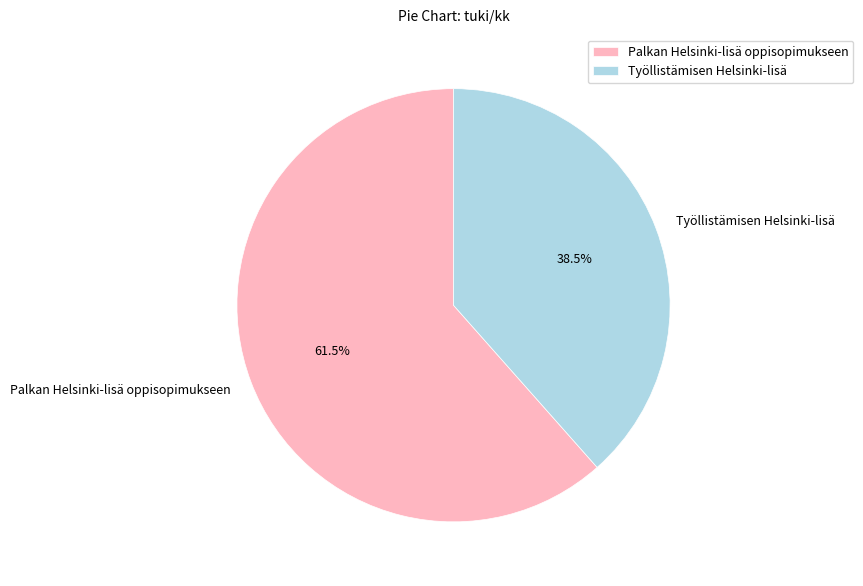

Which category has the biggest portion of the pie?

Palkan Helsinki-lisä oppisopimukseen